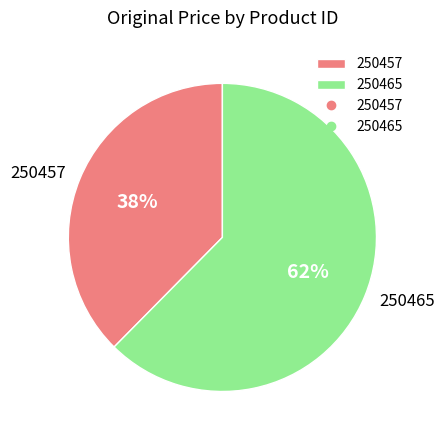

Do 250465 and 250457 together represent more than half of the pie?

Yes